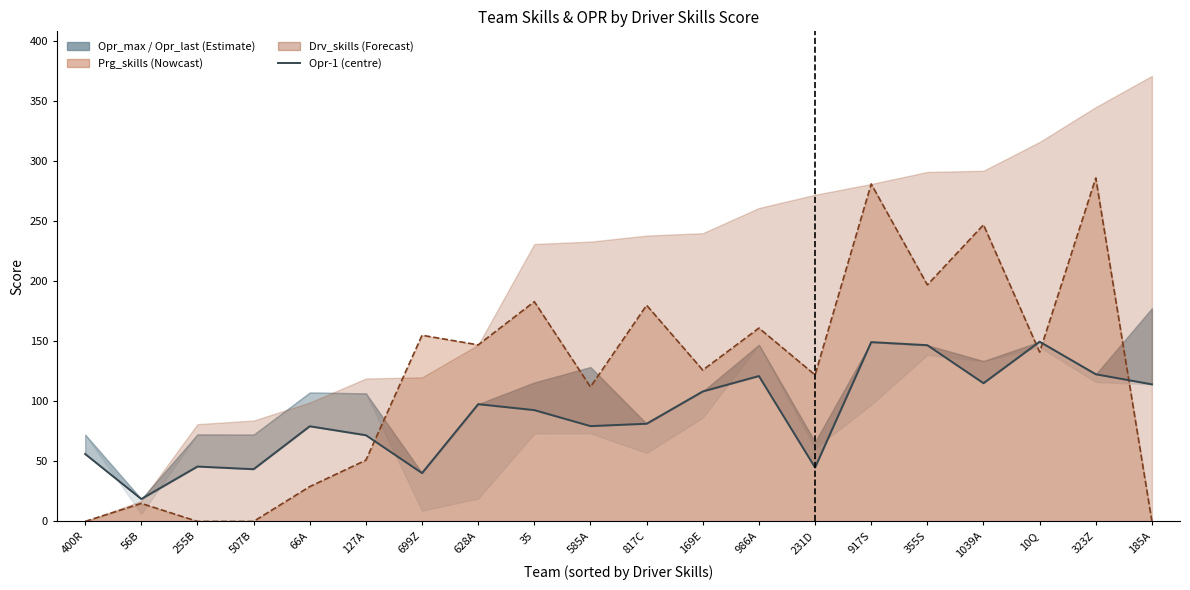

The value at 323Z is 220.0. True or false?

False